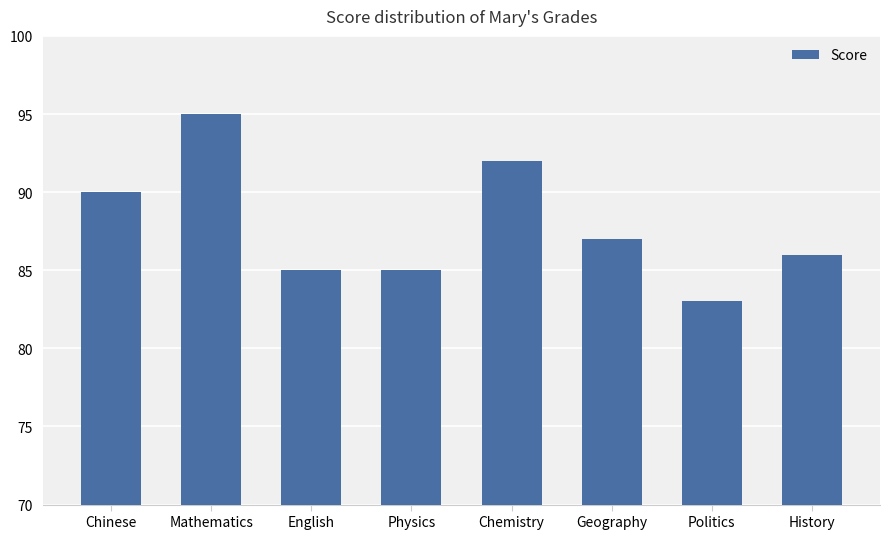

Reading right to left, list all the values displayed in this chart.

History=86	Politics=83	Geography=87	Chemistry=92	Physics=85	English=85	Mathematics=95	Chinese=90